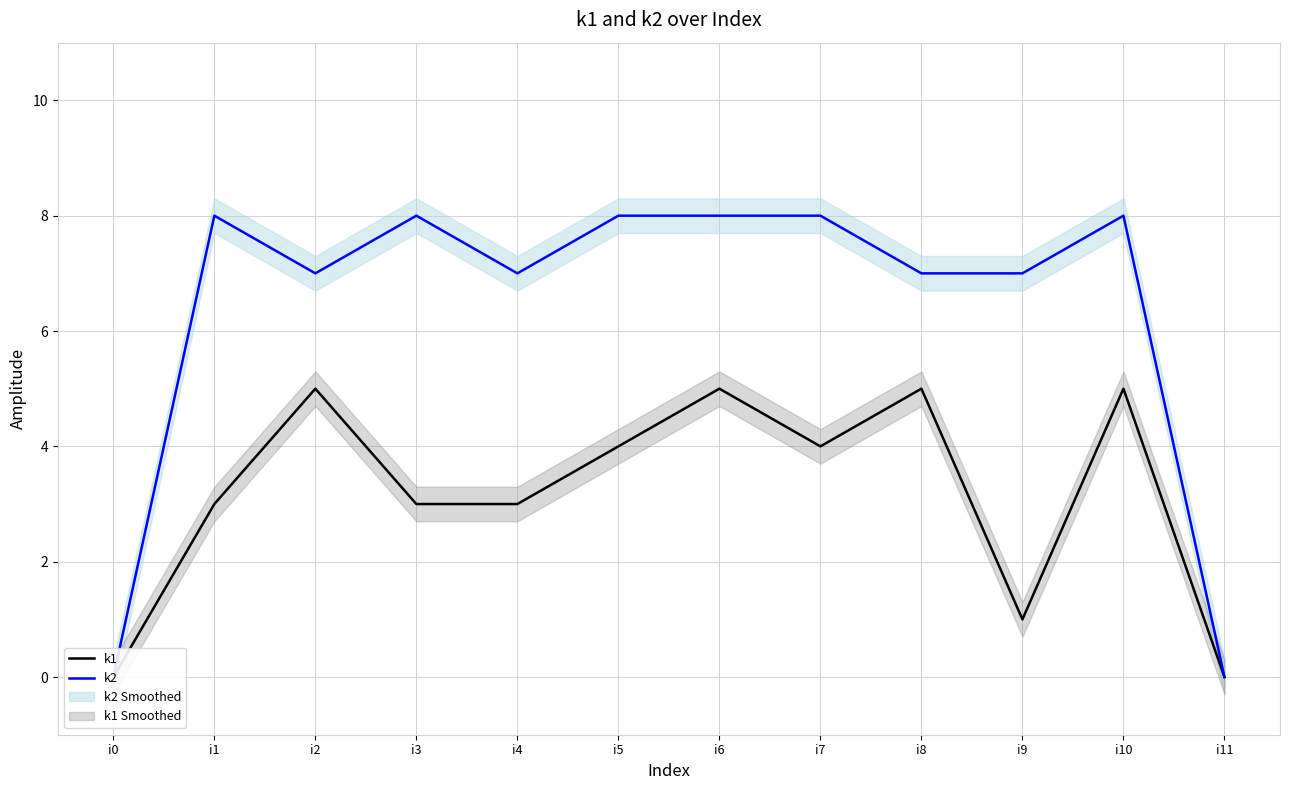

Reading right to left, list all the values displayed in this chart.

k1: 0	5	1	5	4	5	4	3	3	5	3	0
k2: 0	8	7	7	8	8	8	7	8	7	8	0